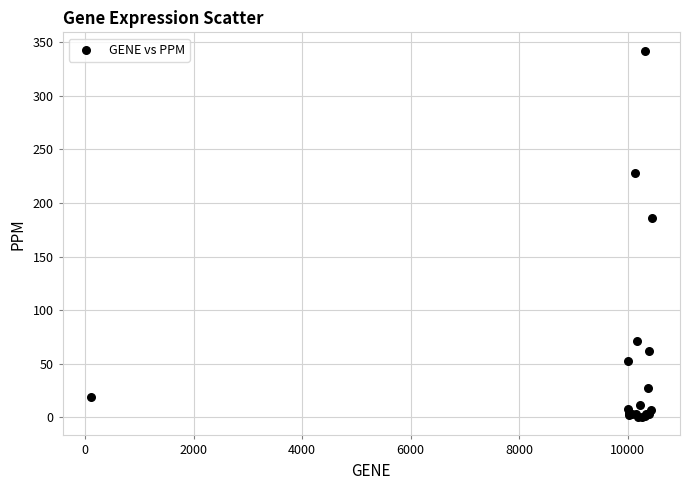

What Y value in the scatter plot is closest to 171?

186.0